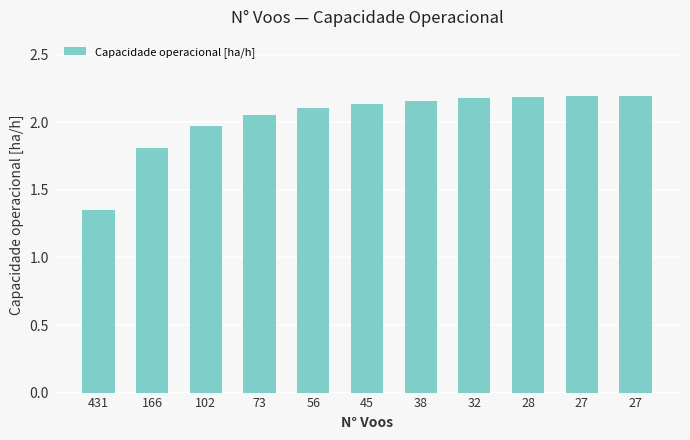

How many values are below 2?

3